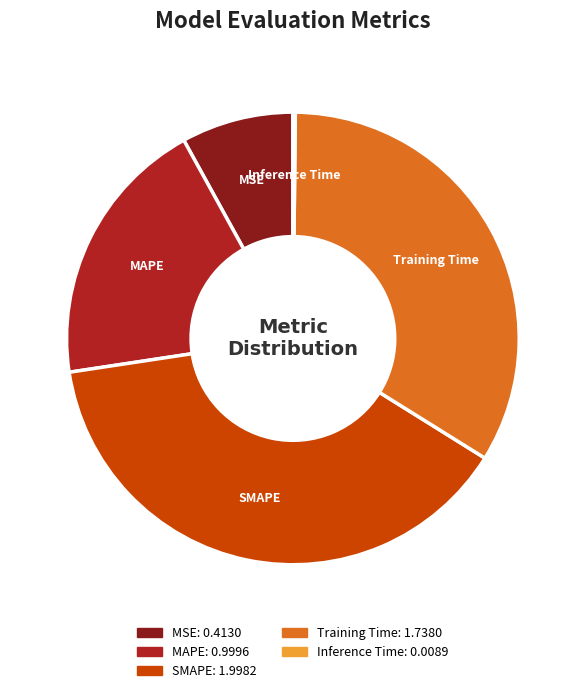

Which category has the biggest portion of the pie?

SMAPE